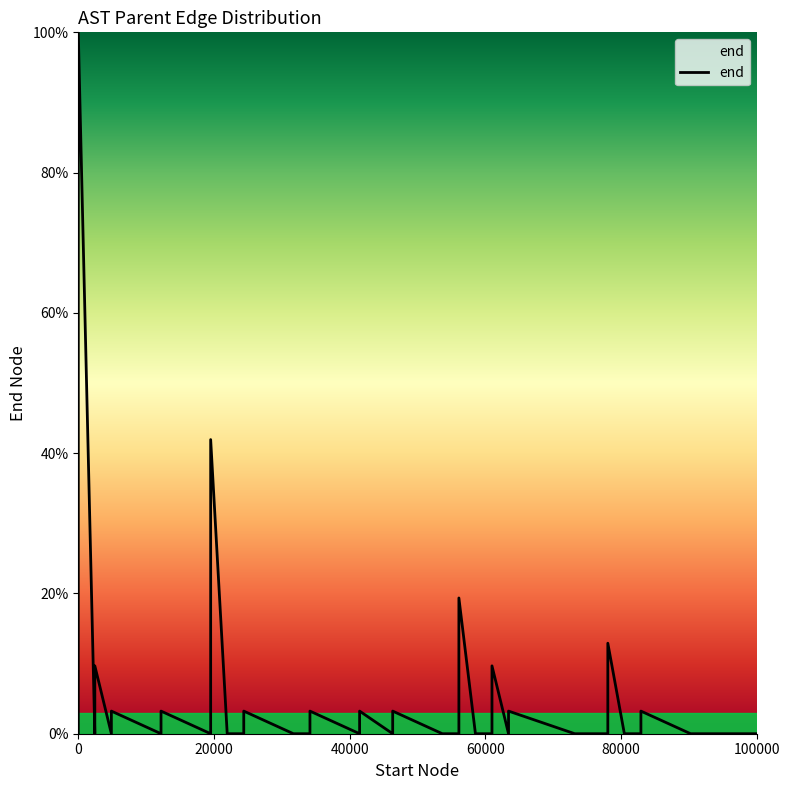

The value at 20 is 5.0. True or false?

False